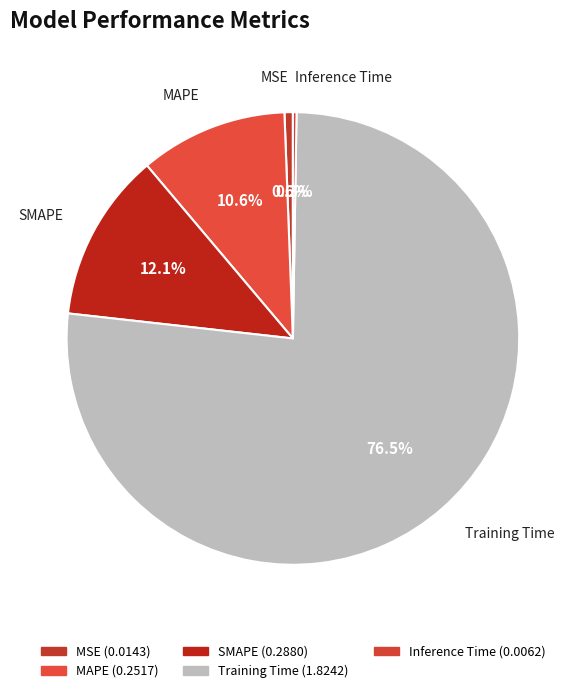

Combined, what portion of the pie is Inference Time and MAPE?

10.8%